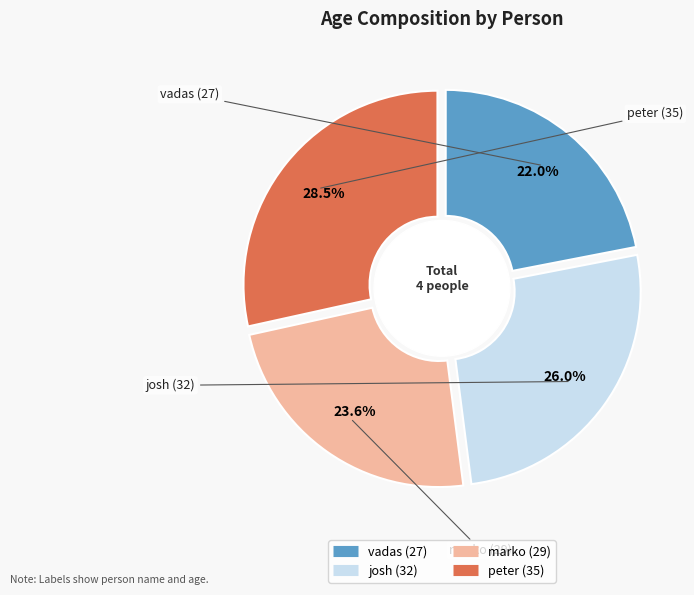

Is there any slice that represents more than half of the pie?

No